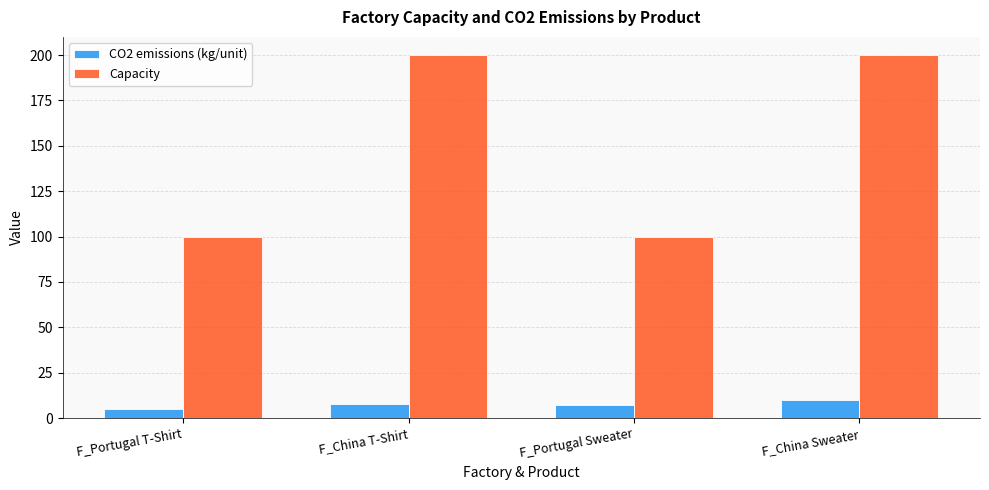

What is the spread (max minus min) of values at F_Portugal T-Shirt?

95